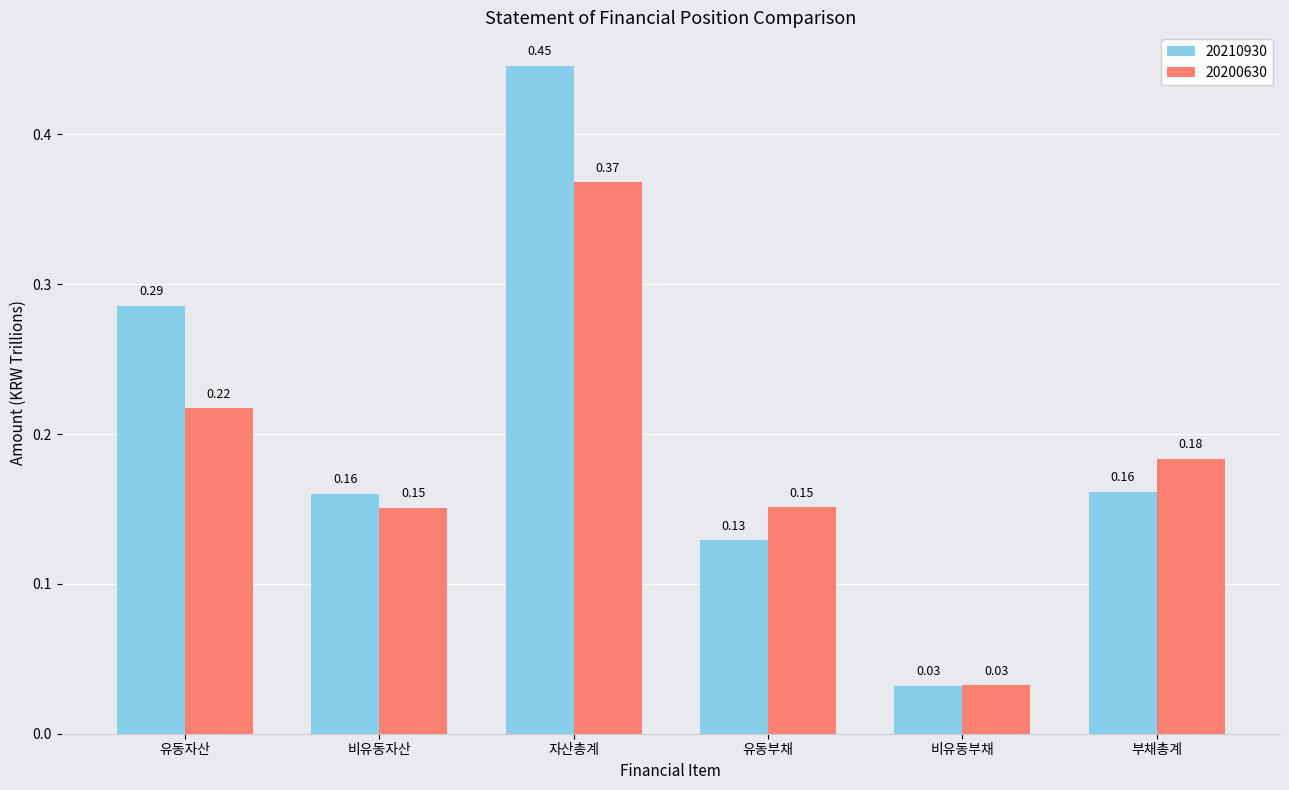

Is the value of 20200630 at 부채총계 greater than the value of 20210930 at 유동자산?

No